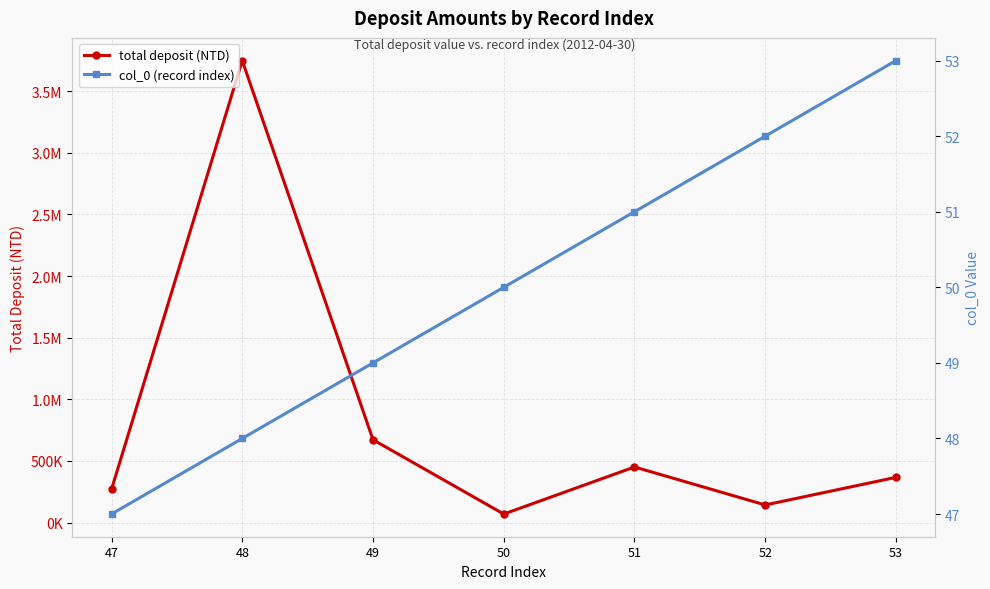

The value of col_0 (record index) at 48 is 48. True or false?

True